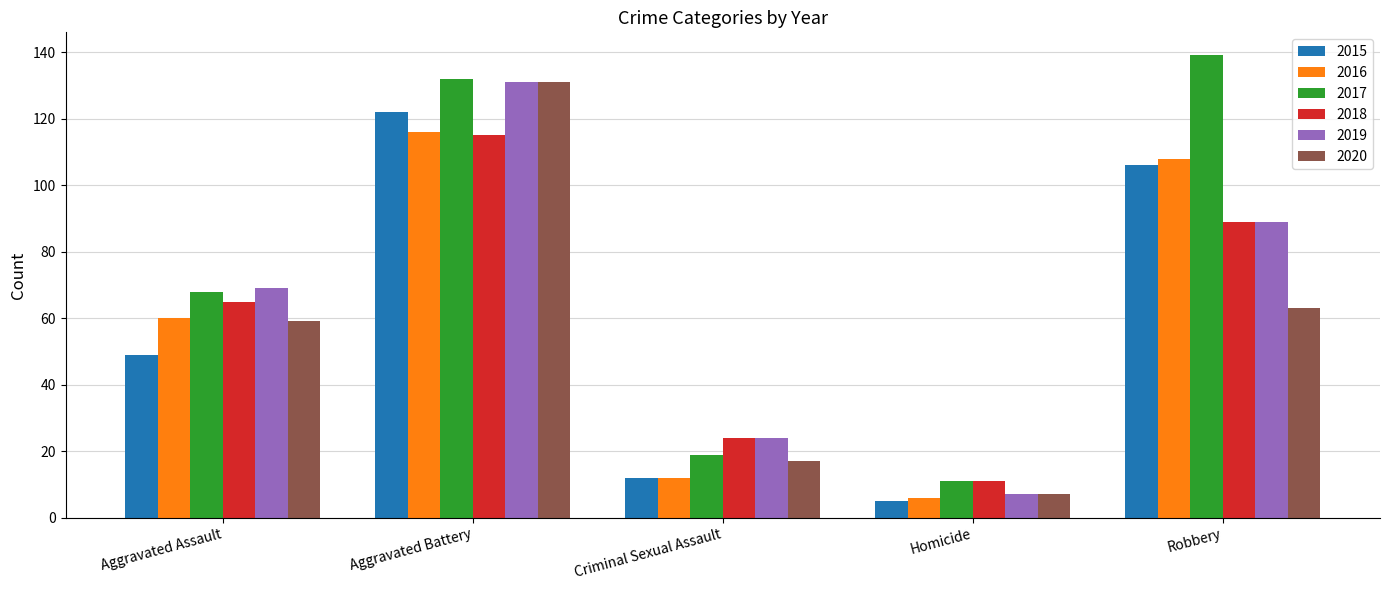

The 2018 series shows 89 at Robbery. True or false?

True